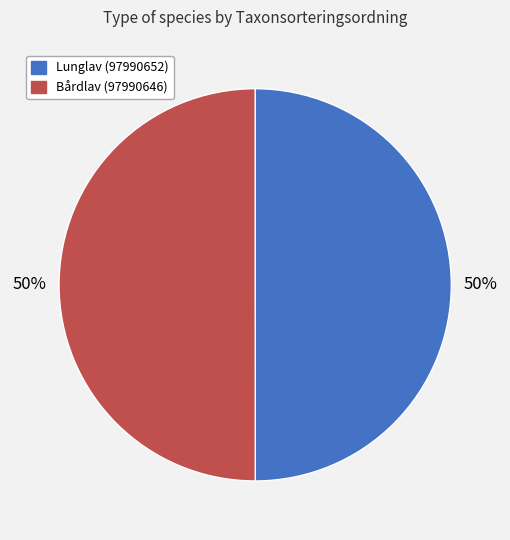

The Bårdlav (97990646) slice represents 50% of the pie. True or false?

True